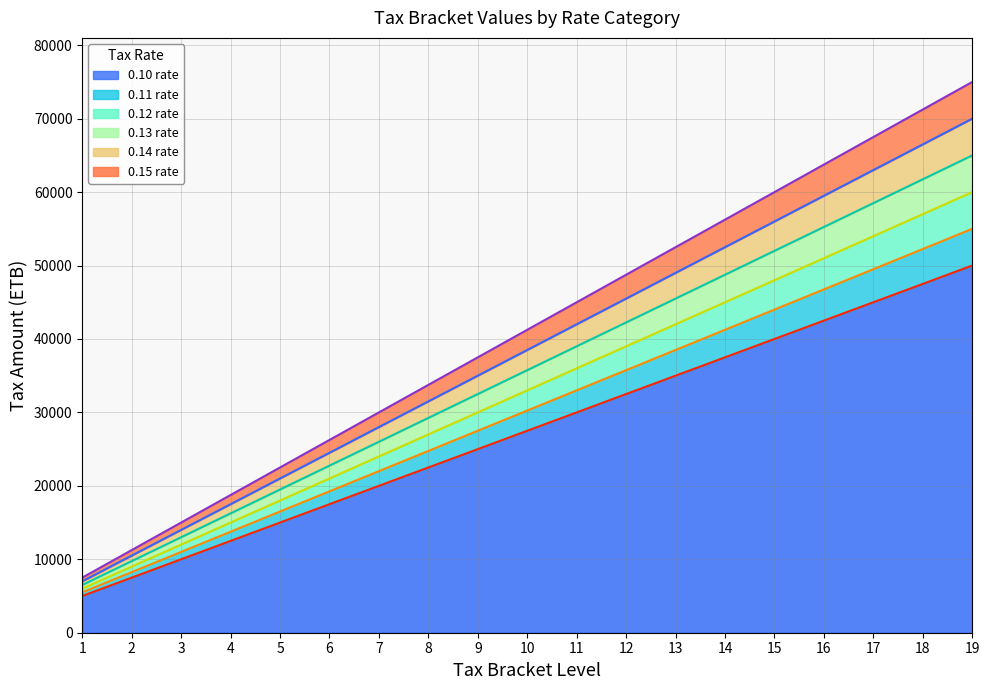

Reading left to right, list all the values displayed in this chart.

0.10 rate: 1=5000	2=7500	3=10000	4=12500	5=15000	6=17500	7=20000	8=22500	9=25000	10=27500	11=30000	12=32500	13=35000	14=37500	15=40000	16=42500	17=45000	18=47500	19=50000
0.11 rate: 1=5500	2=8250	3=11000	4=13750	5=16500	6=19250	7=22000	8=24750	9=27500	10=30250	11=33000	12=35750	13=38500	14=41250	15=44000	16=46750	17=49500	18=52250	19=55000
0.12 rate: 1=6000	2=9000	3=12000	4=15000	5=18000	6=21000	7=24000	8=27000	9=30000	10=33000	11=36000	12=39000	13=42000	14=45000	15=48000	16=51000	17=54000	18=57000	19=60000
0.13 rate: 1=6500	2=9750	3=13000	4=16250	5=19500	6=22750	7=26000	8=29250	9=32500	10=35750	11=39000	12=42250	13=45500	14=48750	15=52000	16=55250	17=58500	18=61750	19=65000
0.14 rate: 1=7000	2=10500	3=14000	4=17500	5=21000	6=24500	7=28000	8=31500	9=35000	10=38500	11=42000	12=45500	13=49000	14=52500	15=56000	16=59500	17=63000	18=66500	19=70000
0.15 rate: 1=7500	2=11250	3=15000	4=18750	5=22500	6=26250	7=30000	8=33750	9=37500	10=41250	11=45000	12=48750	13=52500	14=56250	15=60000	16=63750	17=67500	18=71250	19=75000